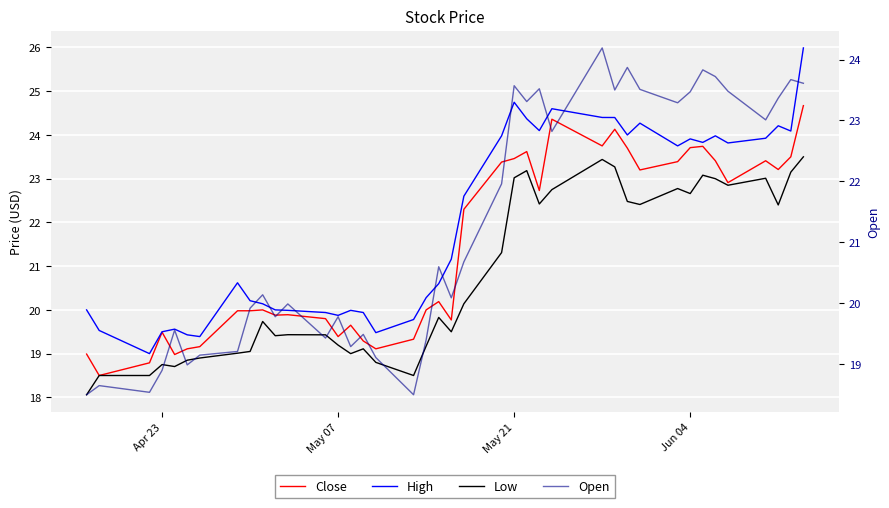

What is the highest value of the Close series?

24.7